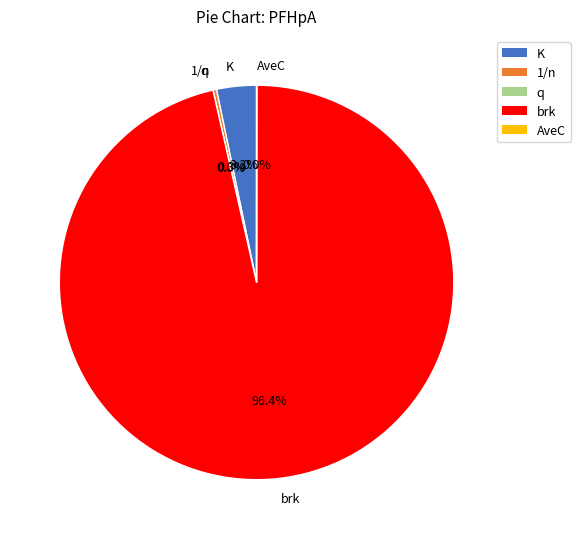

What is the largest slice in the pie chart?

brk